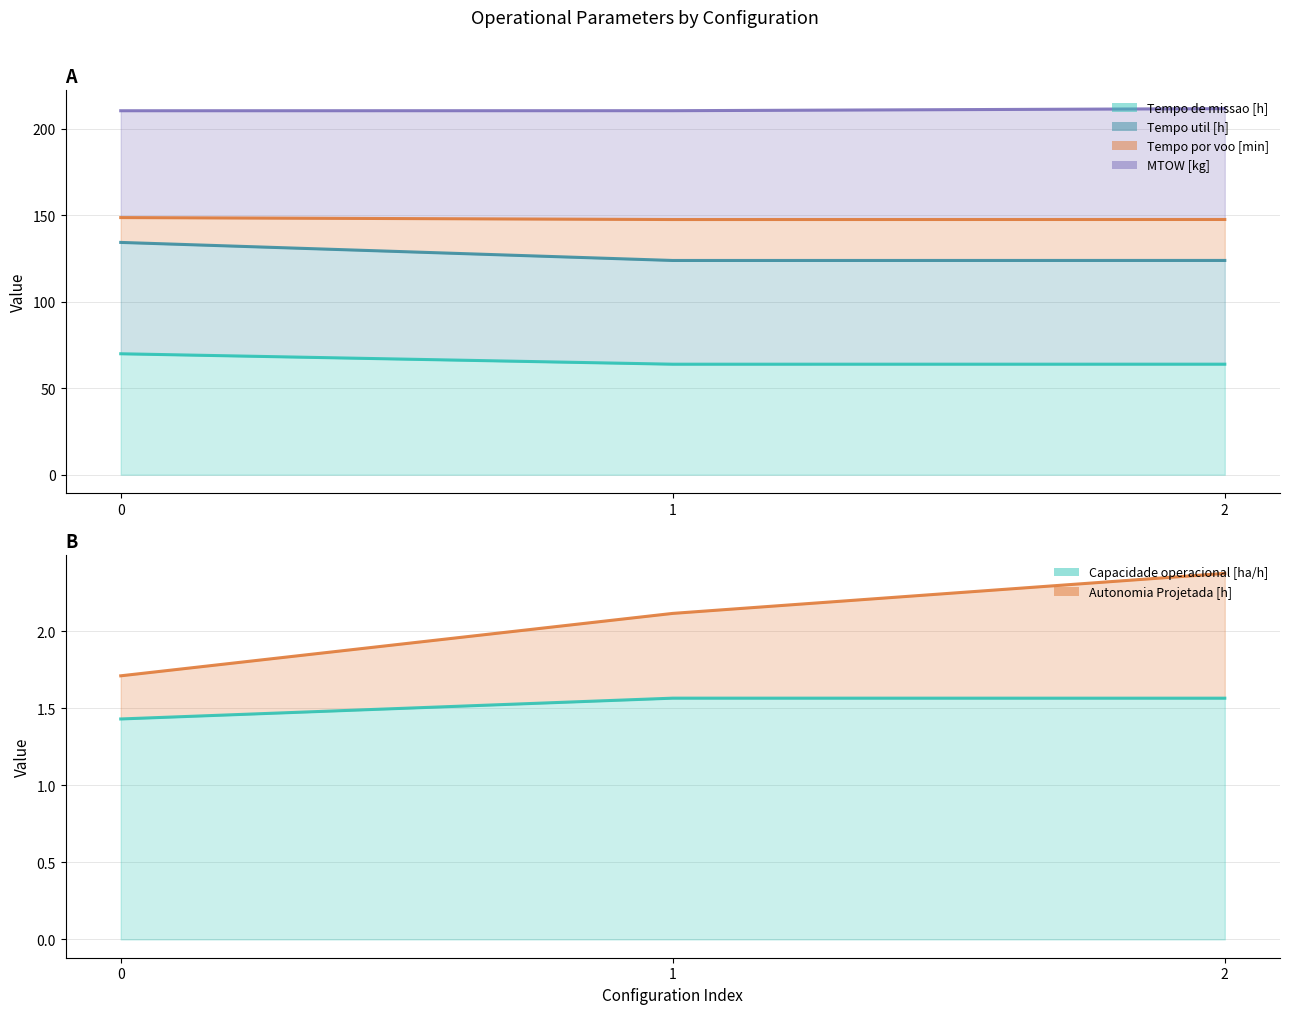

Is the value of Autonomia Projetada [h] at 0 greater than the value of Tempo por voo [min] at 2?

No